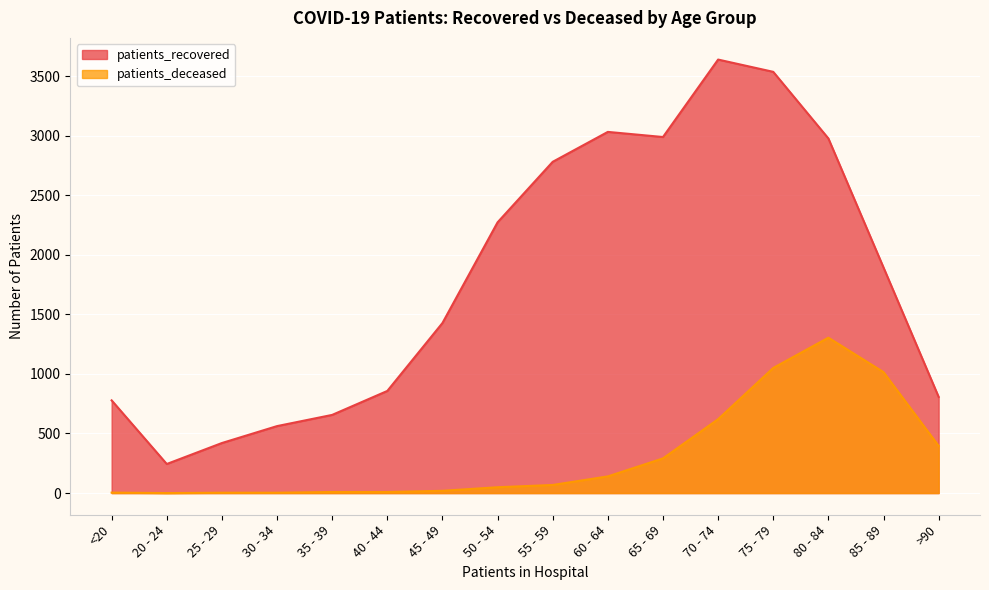

What is the minimum value for patients_recovered?

244